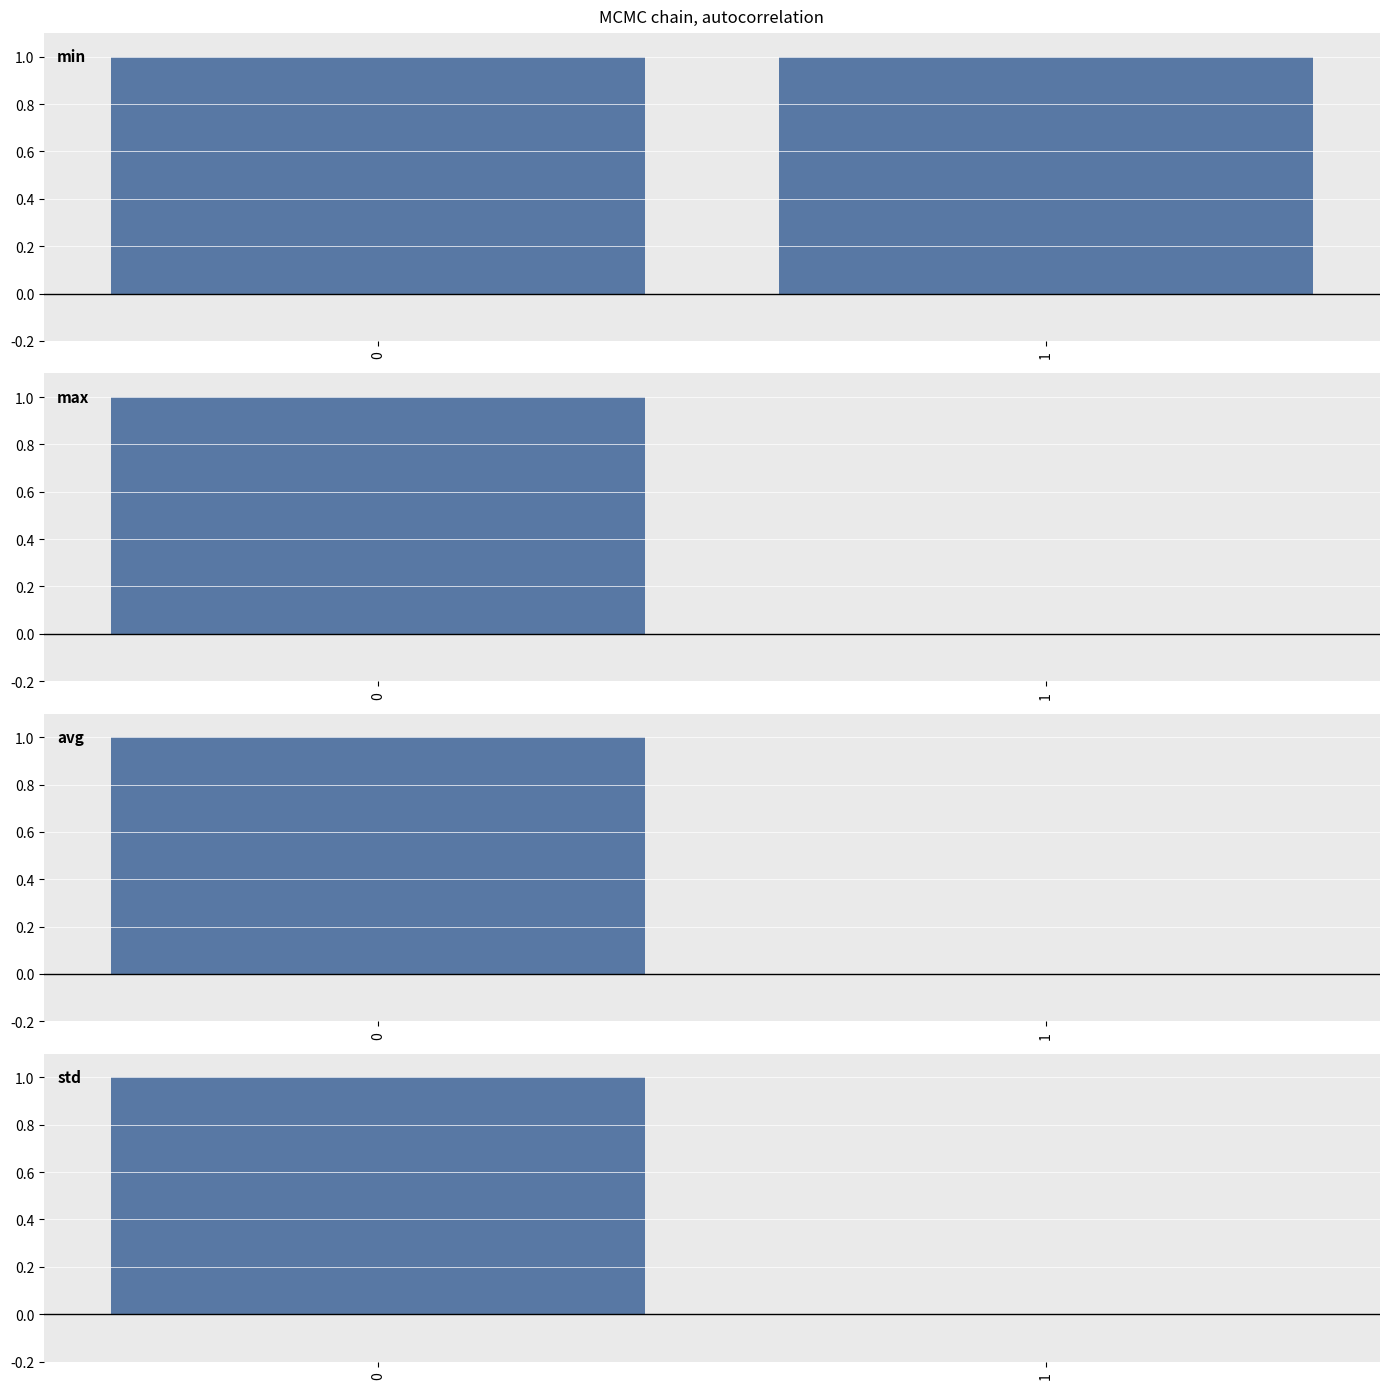

Does the chart contain stacked bars?

No